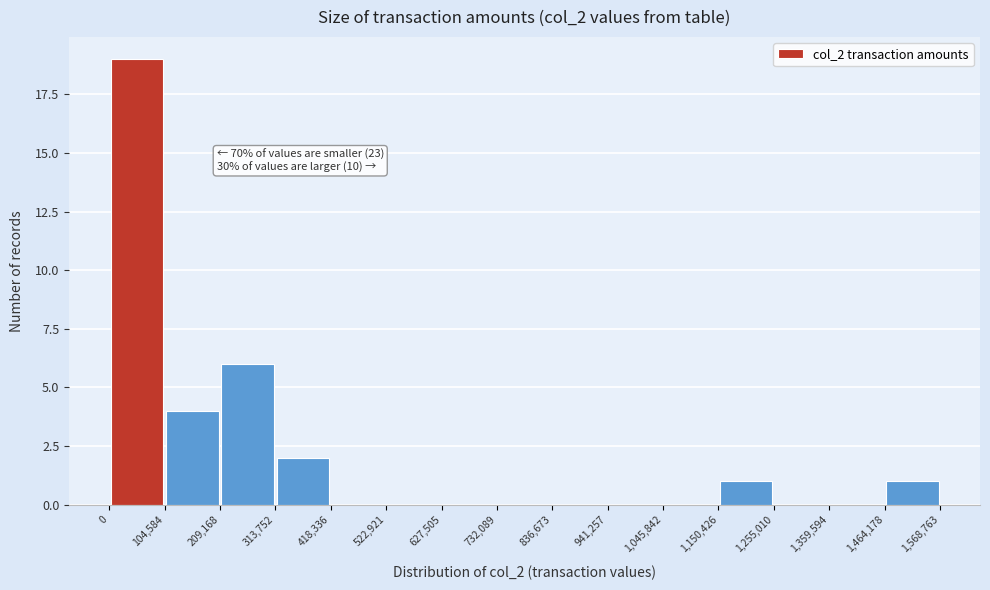

Over which range of the x-axis is the bar tallest?

0 to 104,584